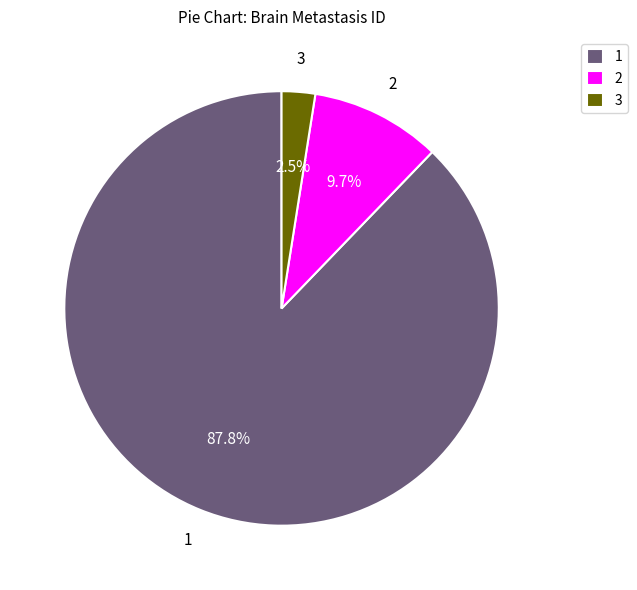

To the nearest percent, what is the average slice percentage?

33%